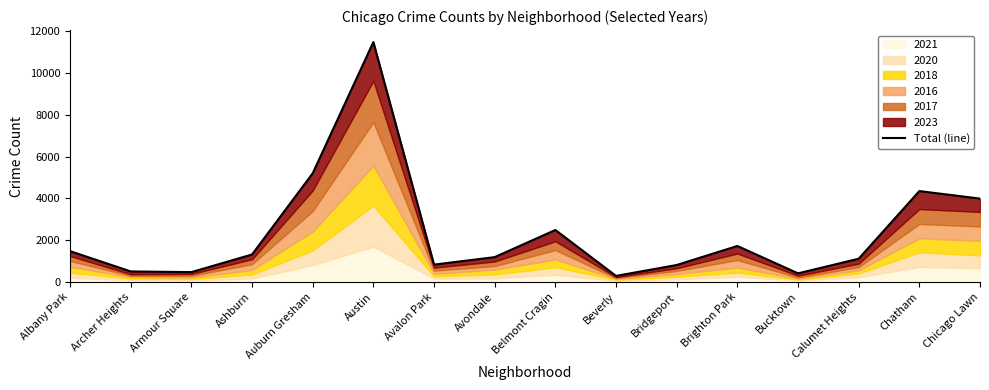

What position from the right is Austin?

11